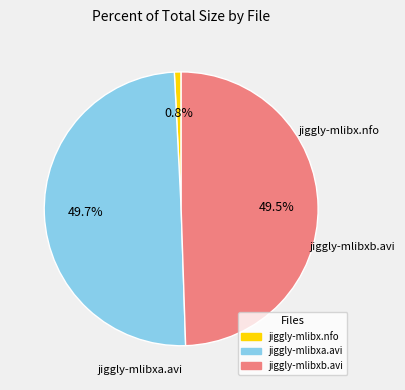

To the nearest percent, what is the difference between the largest and smallest slice percentages?

49%